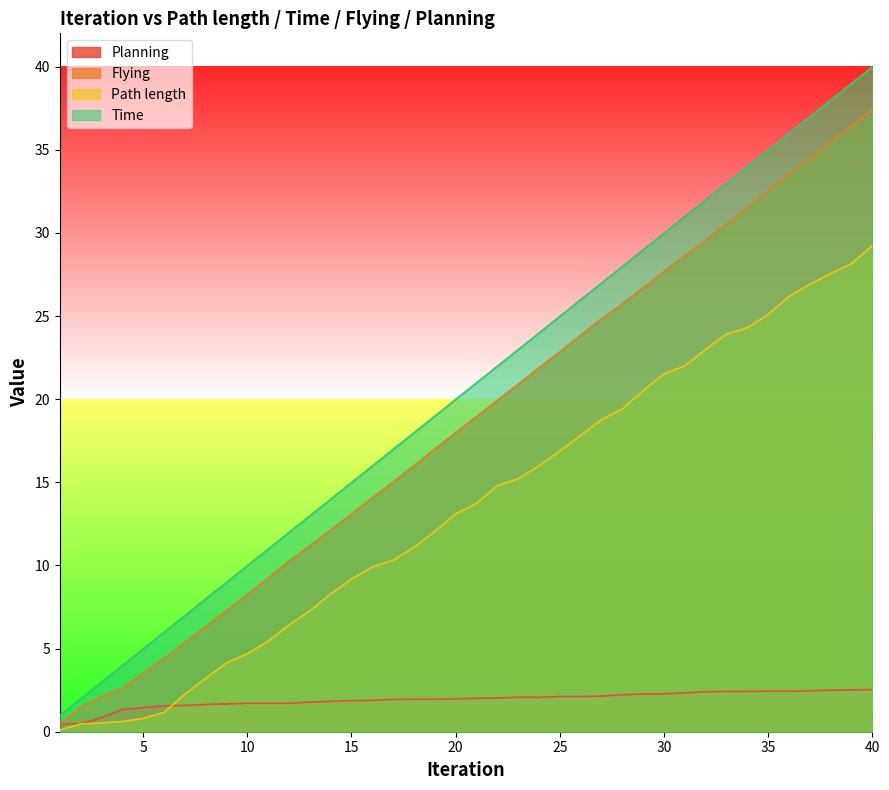

Which category has the highest value across all series?

40